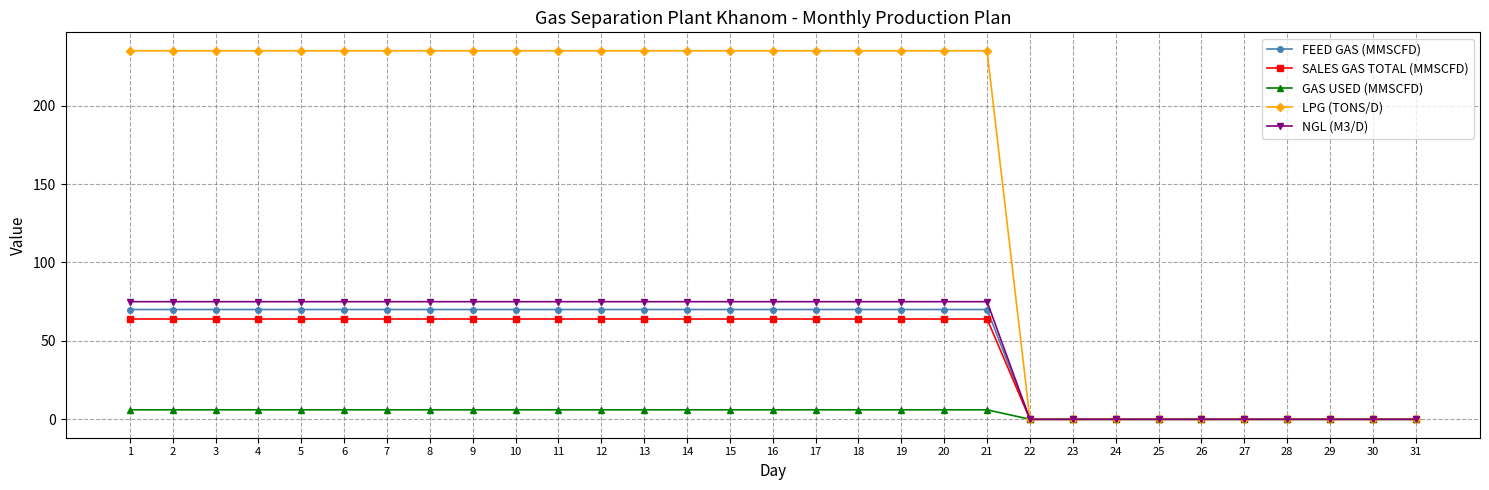

What is the highest value of the NGL (M3/D) series?

75.0